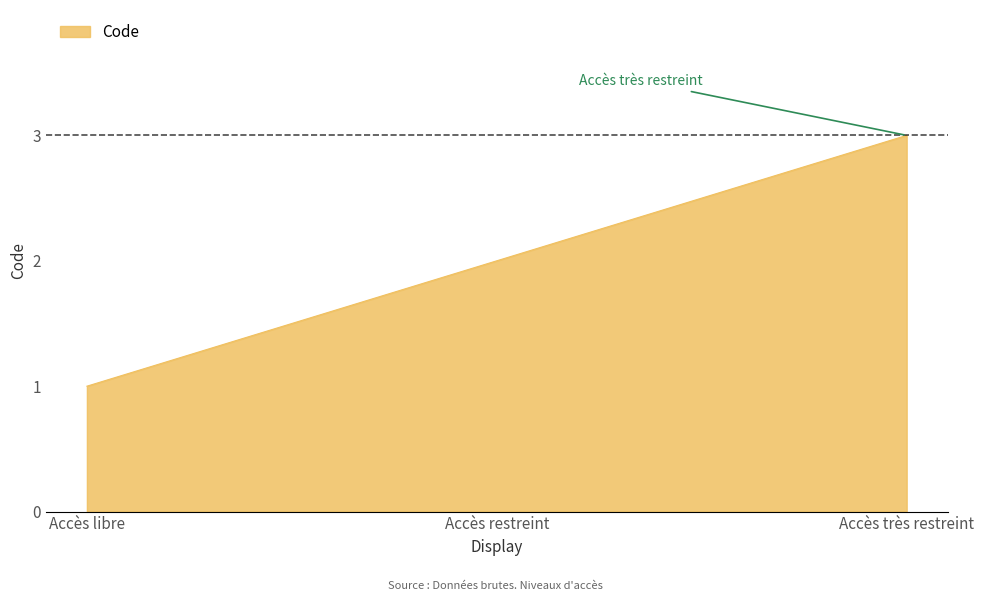

Rank the categories by value from highest to lowest.

Accès très restreint, Accès restreint, Accès libre